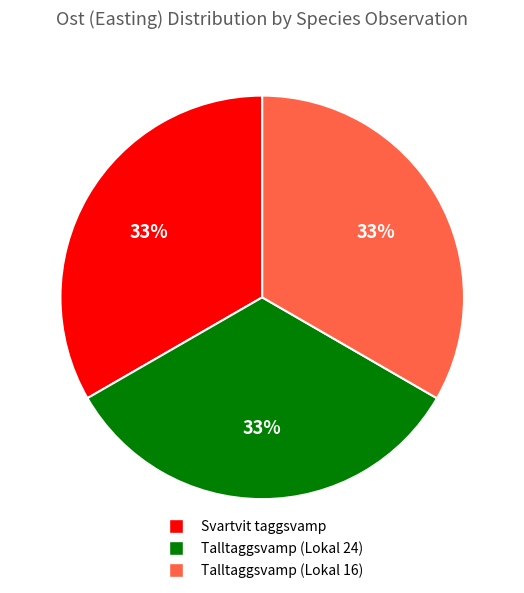

What is the ratio of the value at Svartvit taggsvamp to the value at Talltaggsvamp (Lokal 24)?

1.0